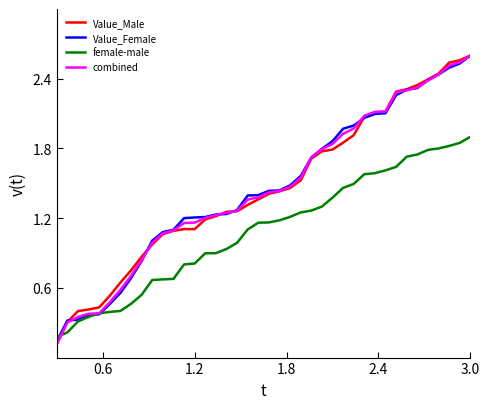

After their last crossing, which series has the higher values: female-male or Value_Male?

Value_Male